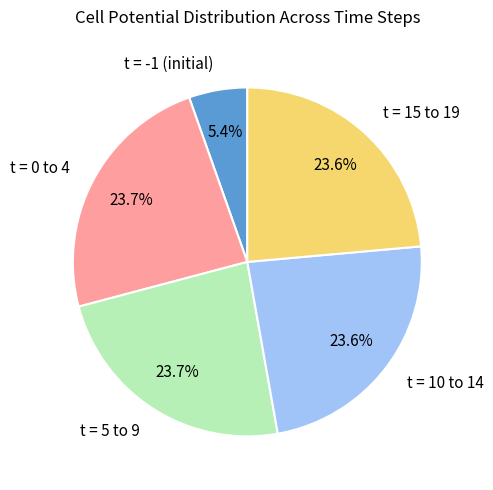

What is the total percentage of t = 5 to 9 and t = -1 (initial)?

29.1%